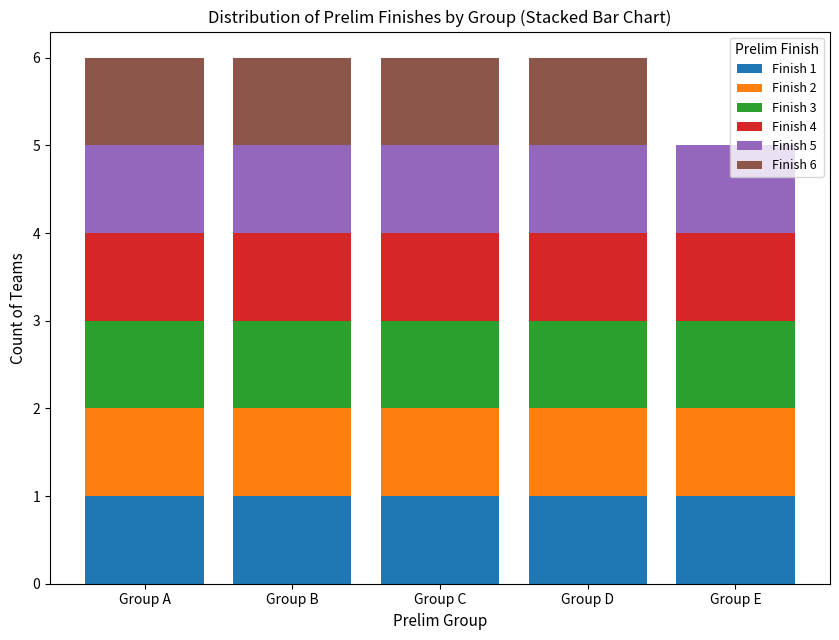

What is the total value across all series at Group D?

6